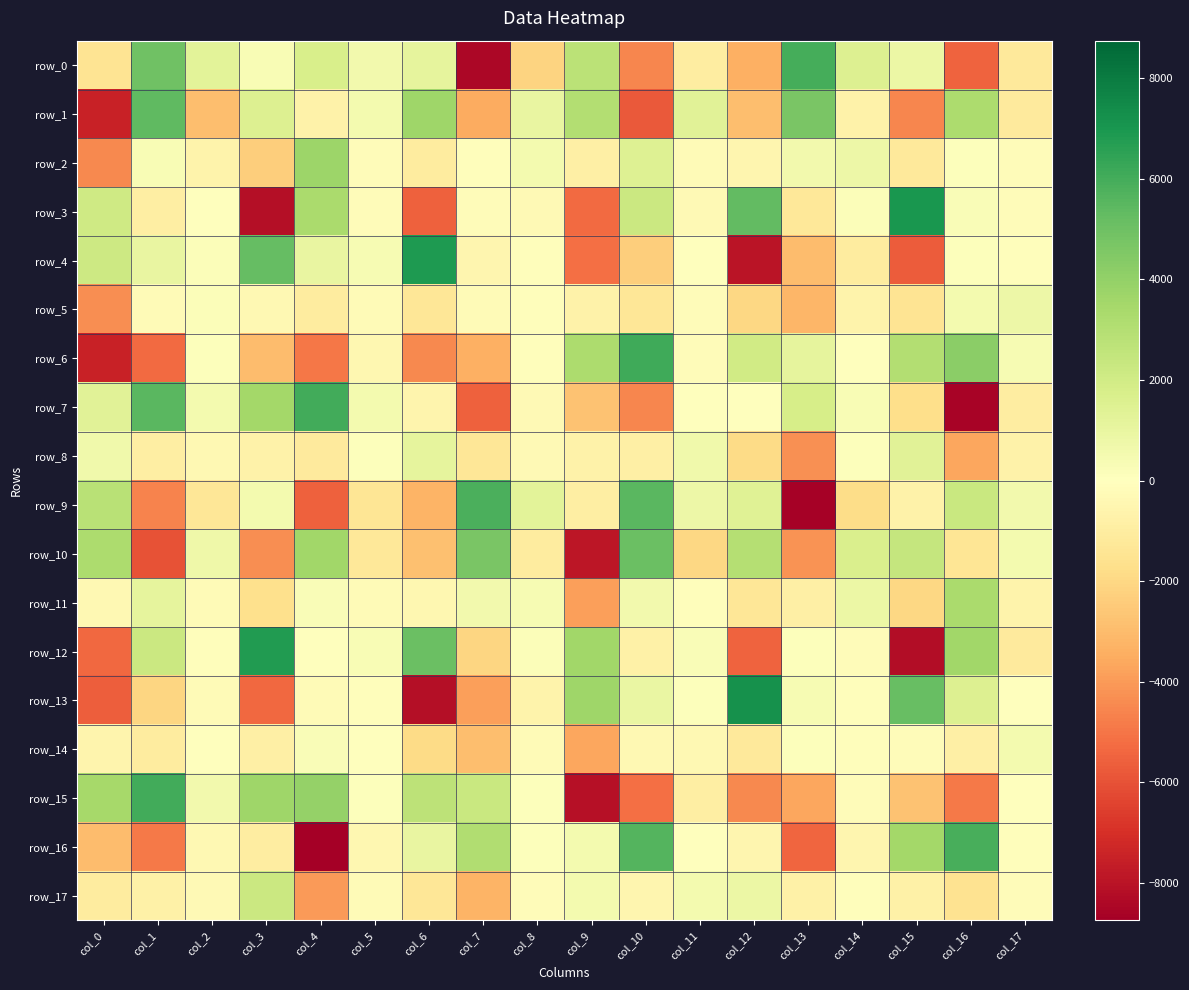

At which category is the sum across all series the highest?

col_10